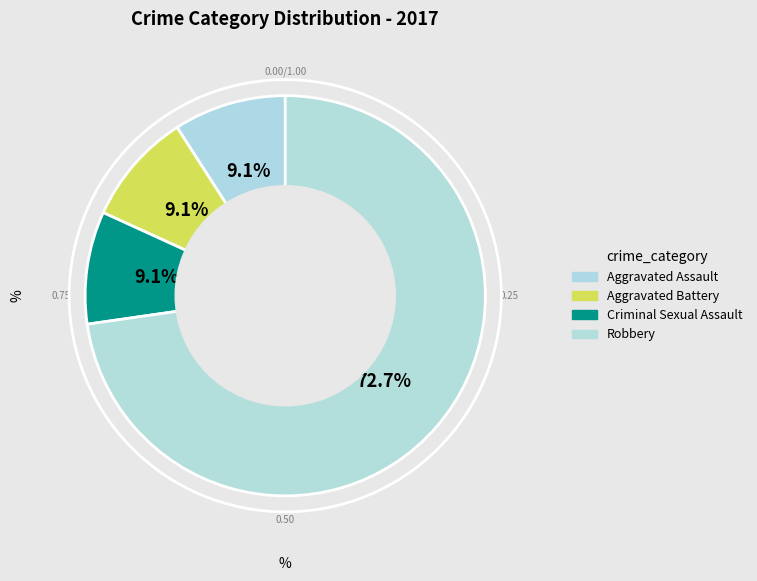

How many segments does this pie chart have?

4